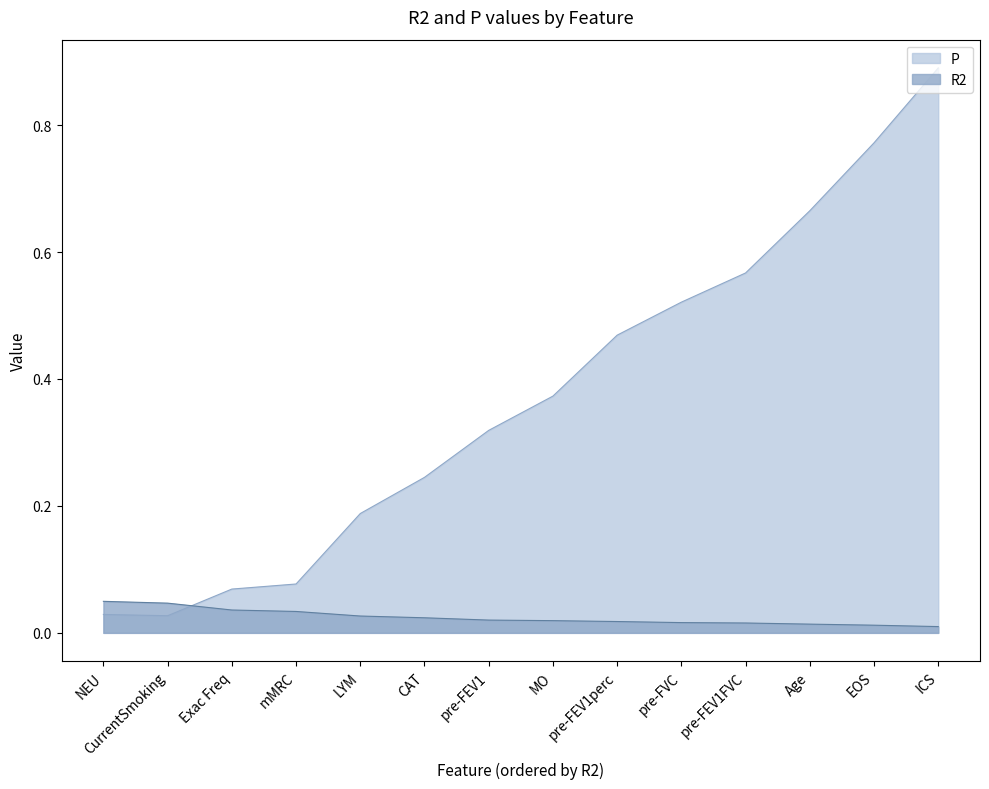

Is the value of P at pre-FEV1FVC greater than the value of R2 at ICS?

Yes